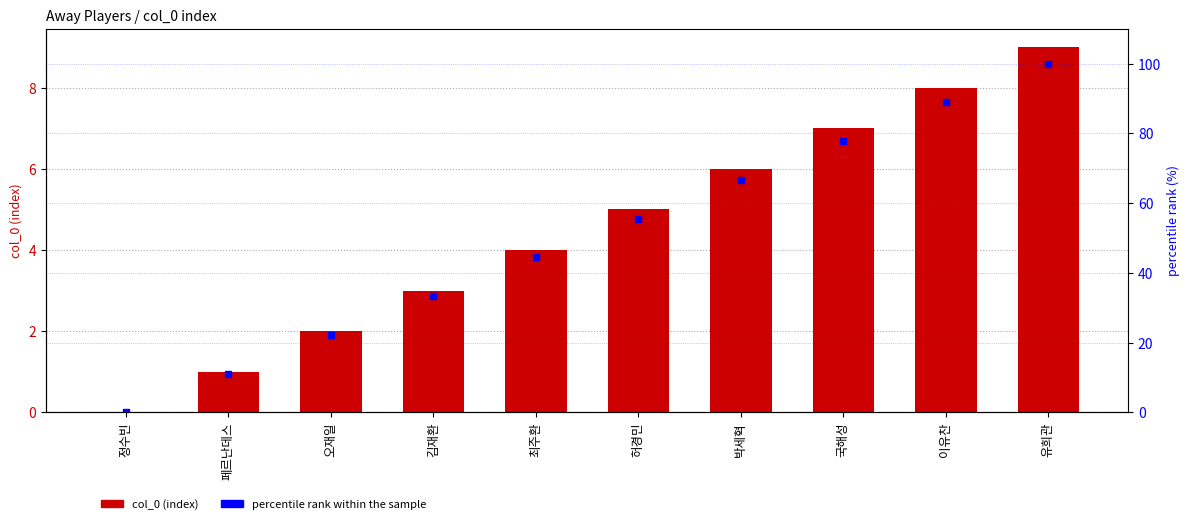

At which category is the sum across all series the highest?

유희관